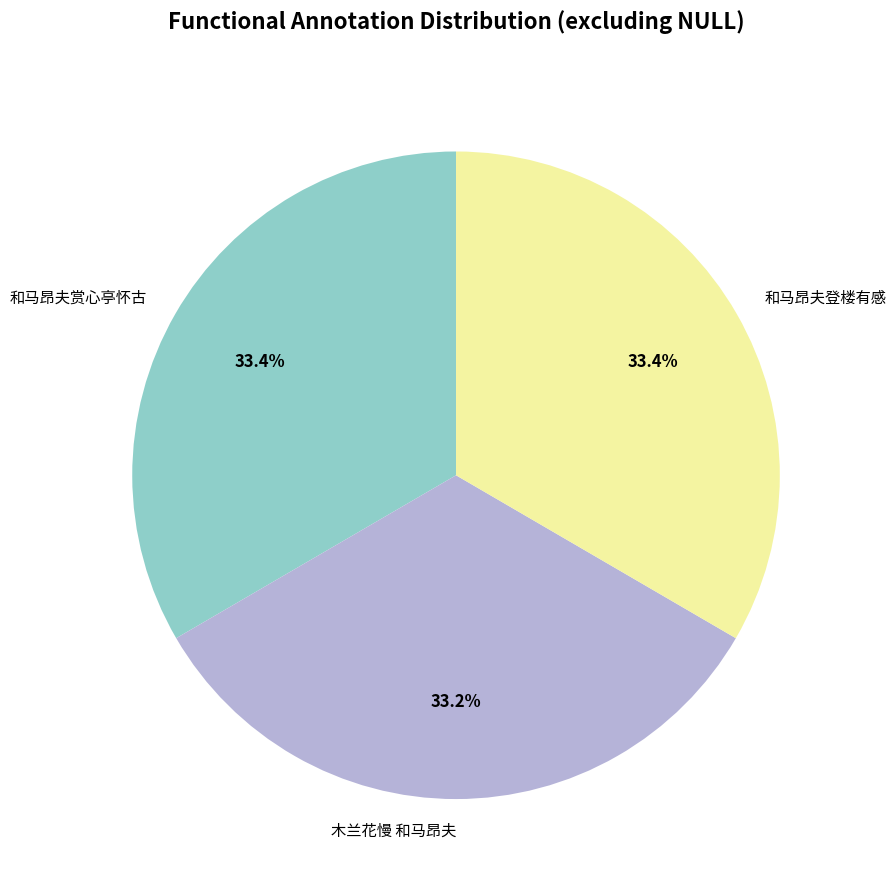

To the nearest percent, what portion does 木兰花慢 和马昂夫 represent?

33%